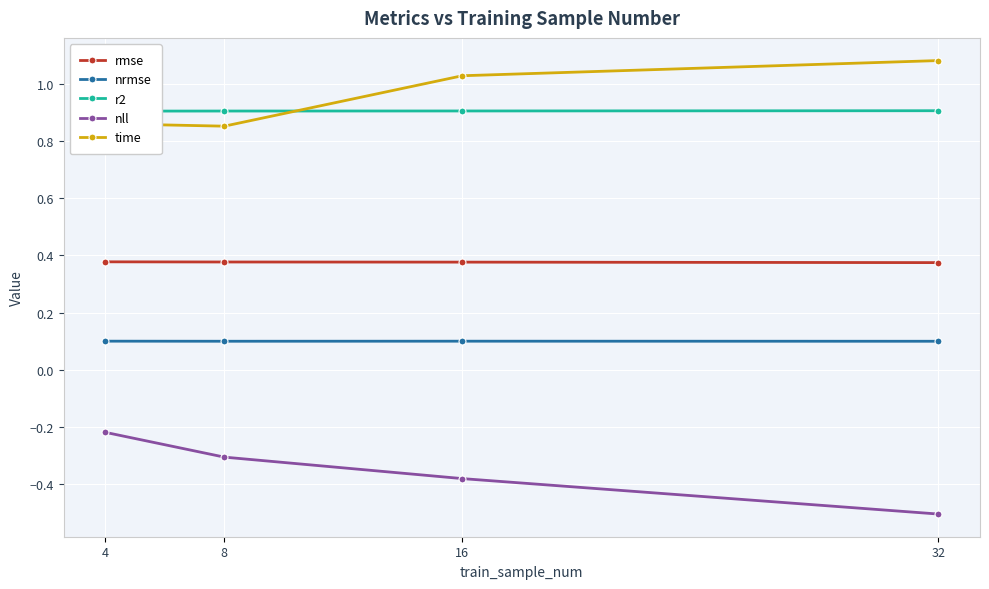

Is it true that time equals 1.2 at 4?

False